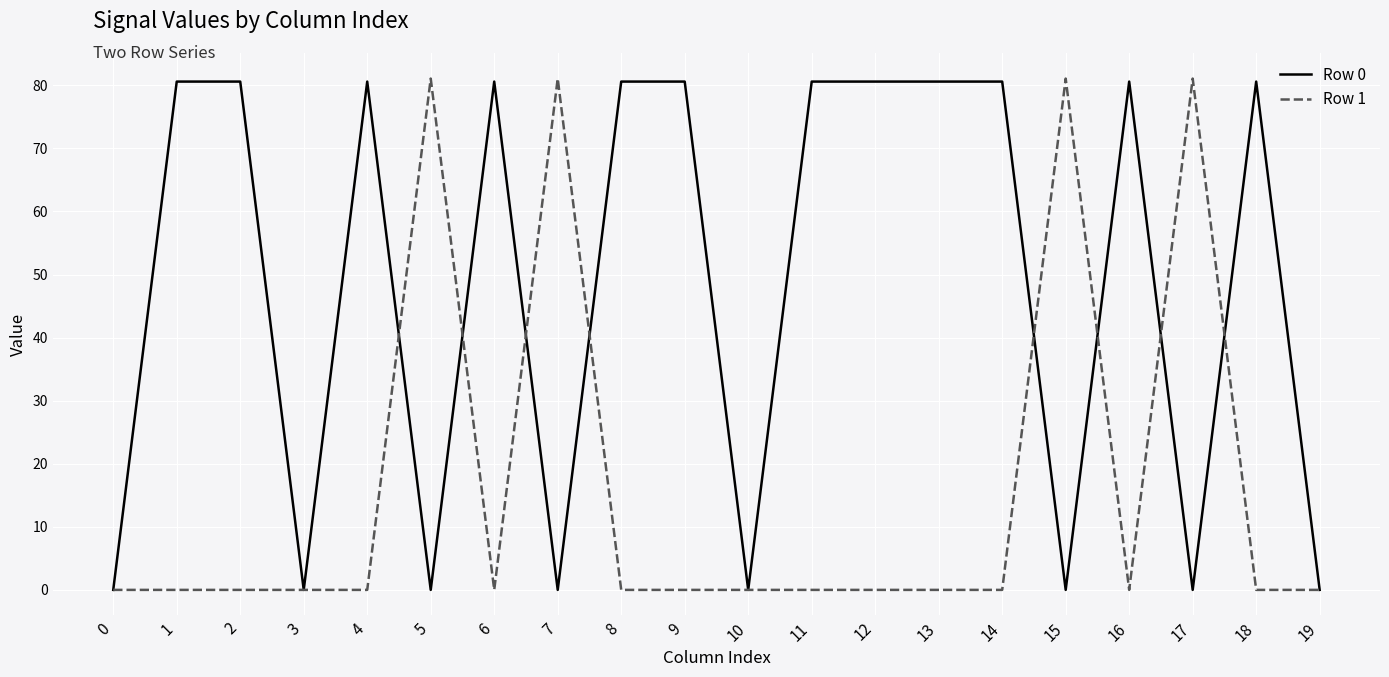

Which series has the largest total across all categories?

Row 0